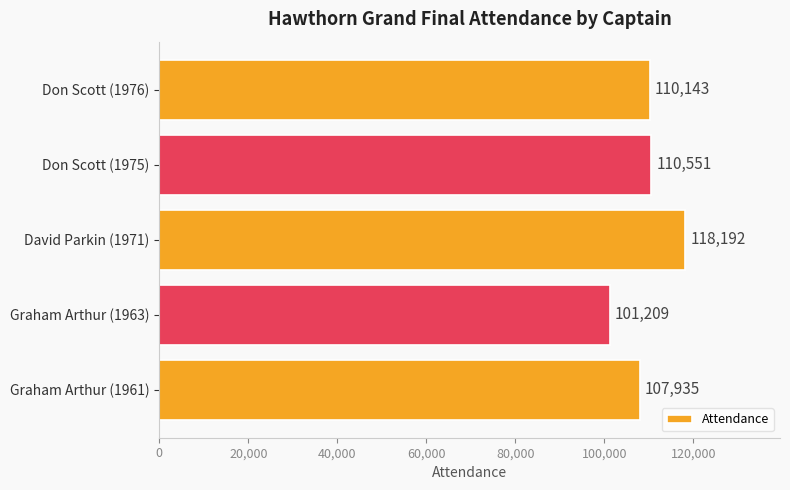

What is the difference between the maximum and minimum values?

16983